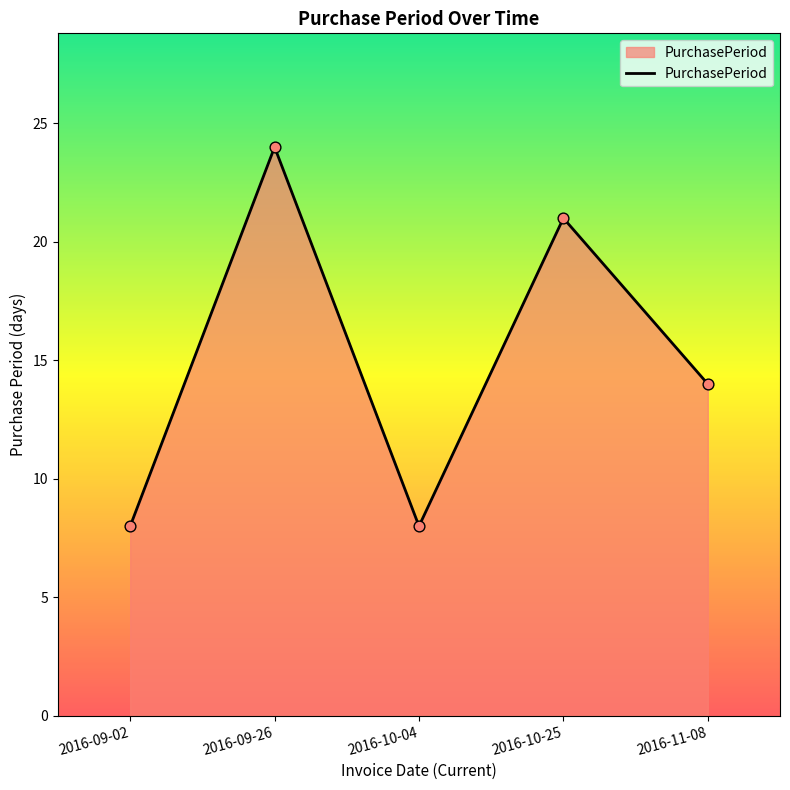

What is the ratio of the value at 2016-09-02 to the value at 2016-10-04?

1.0